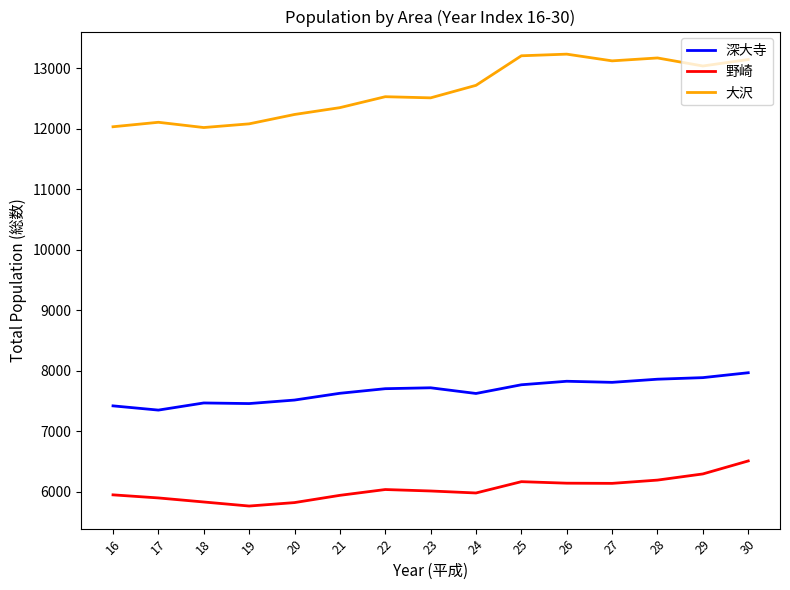

What is the maximum value for 野崎?

6506